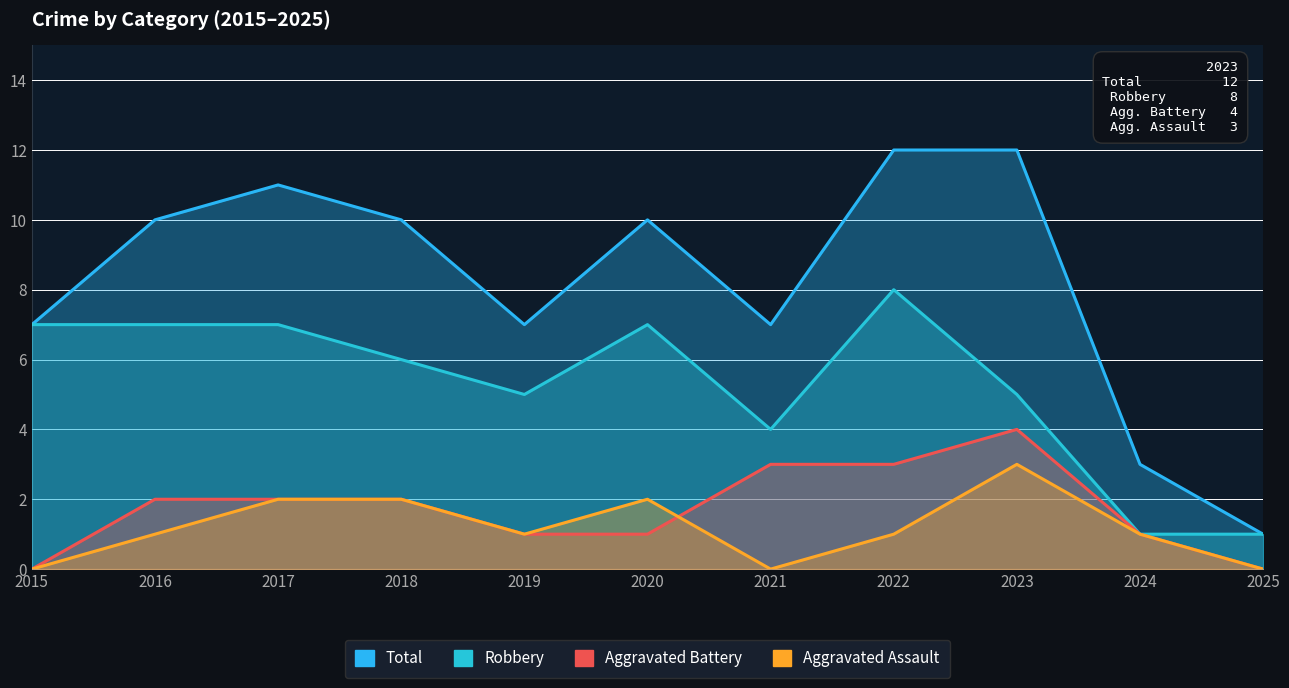

What are all the series names shown in the legend?

Aggravated Assault, Aggravated Battery, Robbery, Total